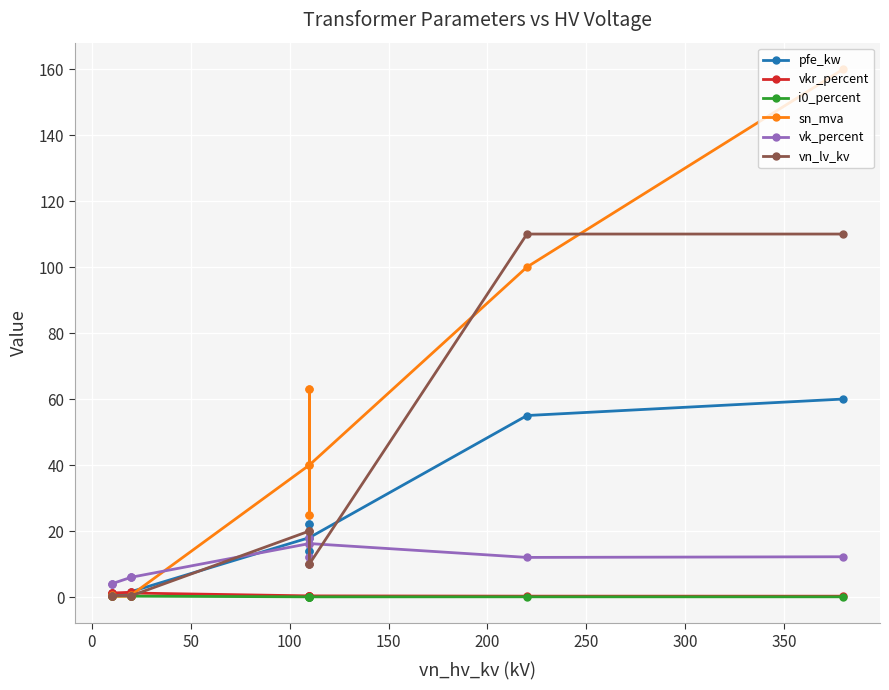

How many data points in vn_lv_kv are less than 10?

6